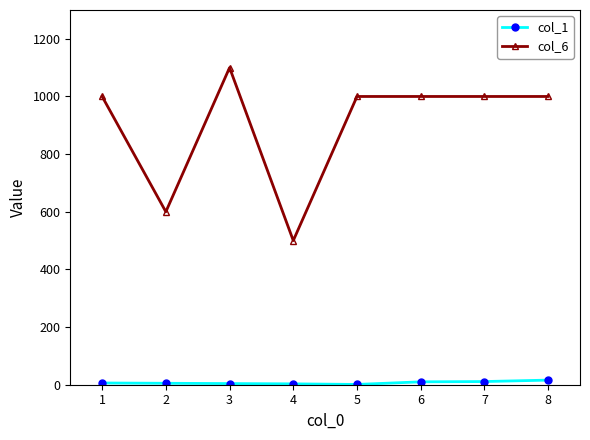

How many lines are shown in the chart?

2